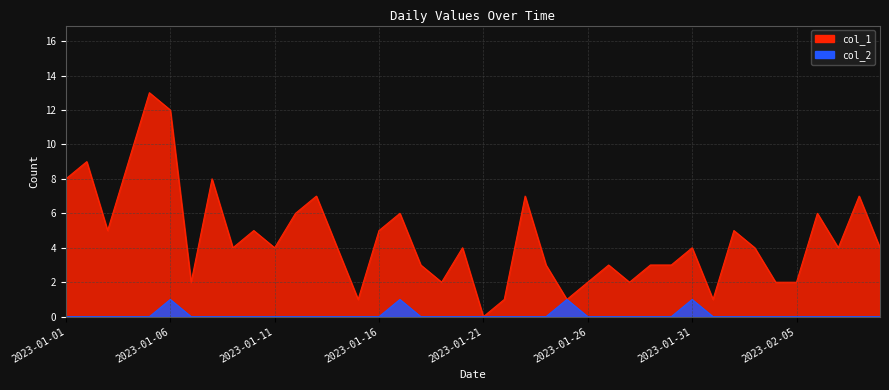

Rank the series by their average value, from highest to lowest.

col_1, col_2